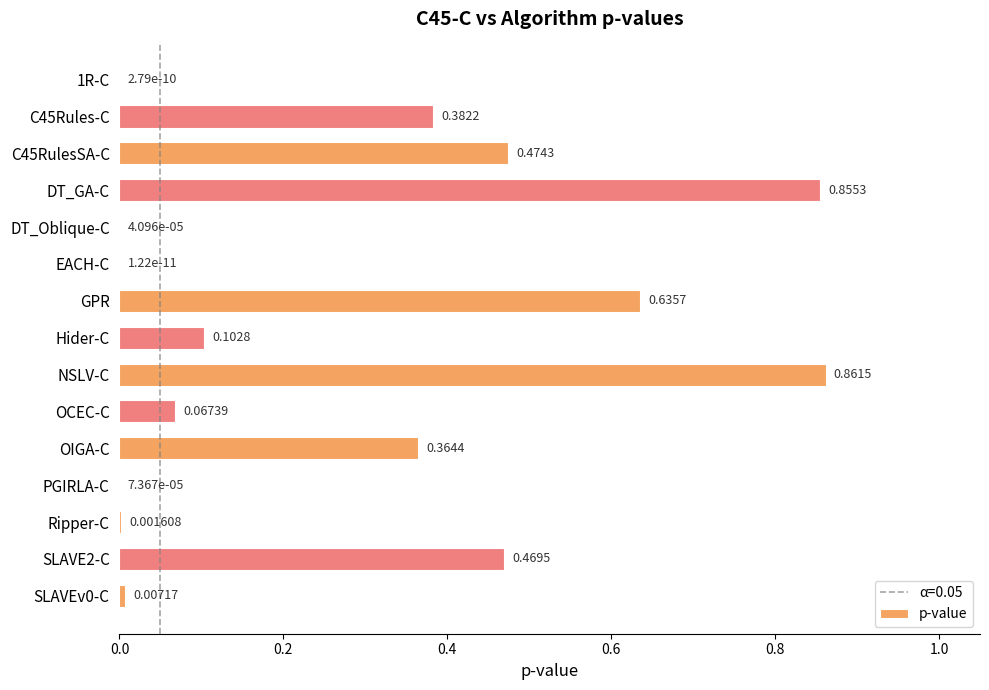

What is the sum of all values?

4.2